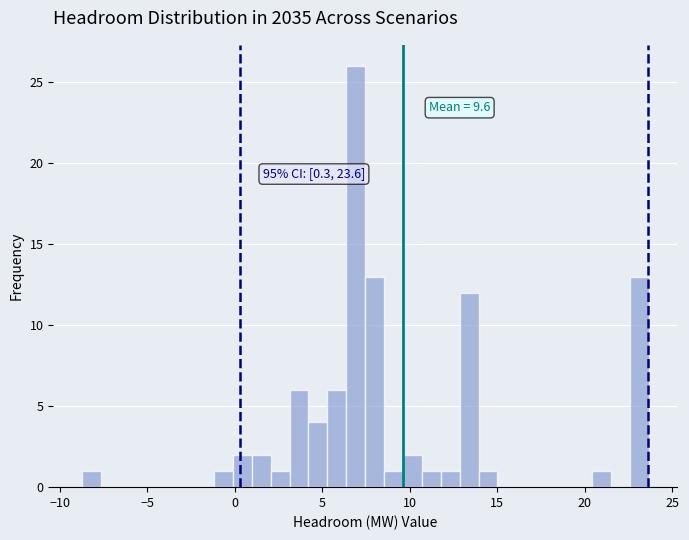

Read against the x-axis, roughly where is the centre of the tallest bar?

7.0